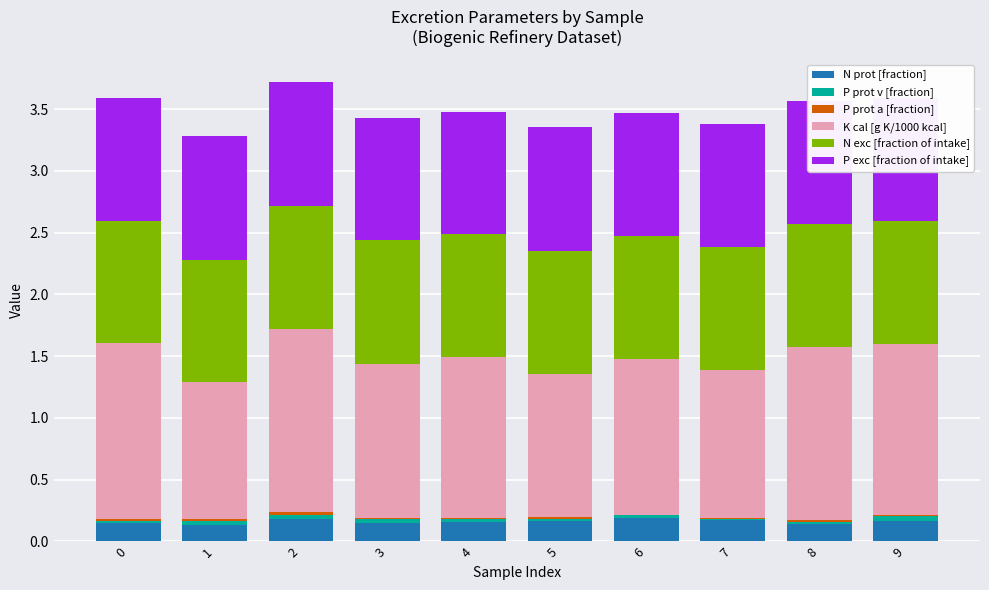

Are the bars horizontal?

No